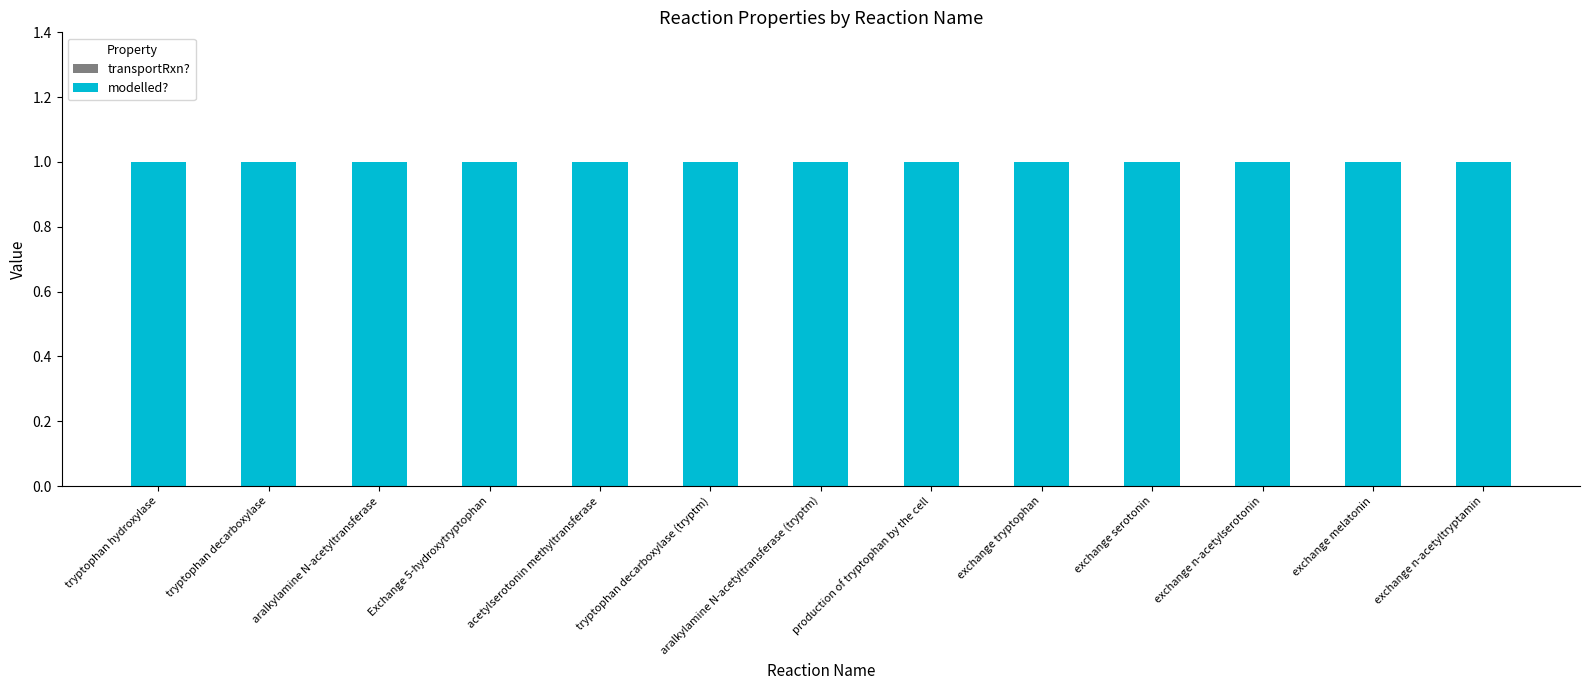

How many categories are shown in the chart?

13